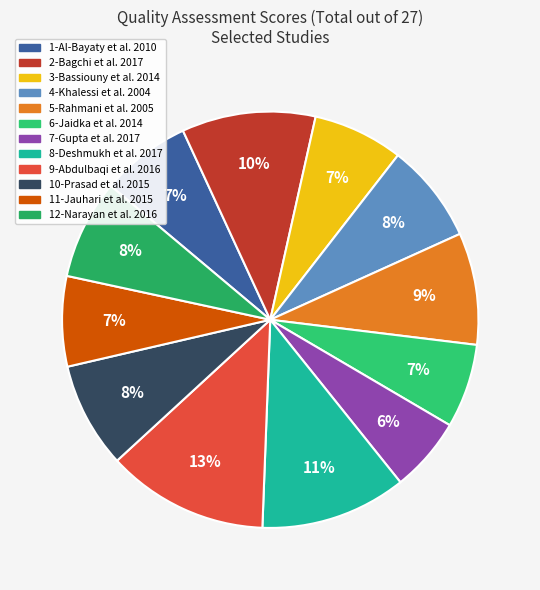

To the nearest percent, what is the average slice percentage?

8%